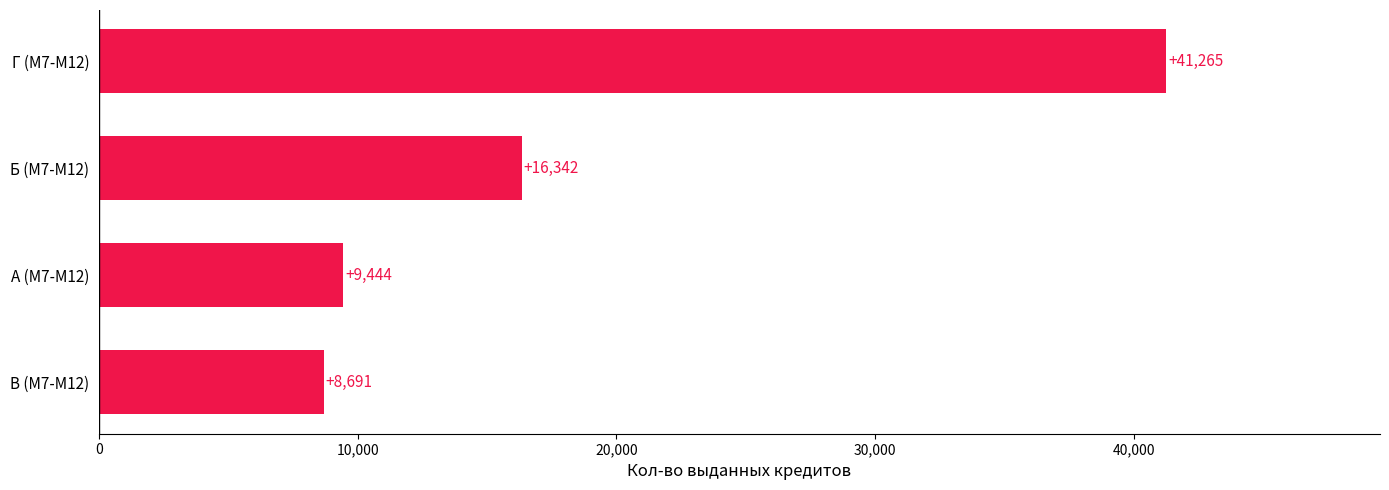

Count the number of categories in the chart.

4